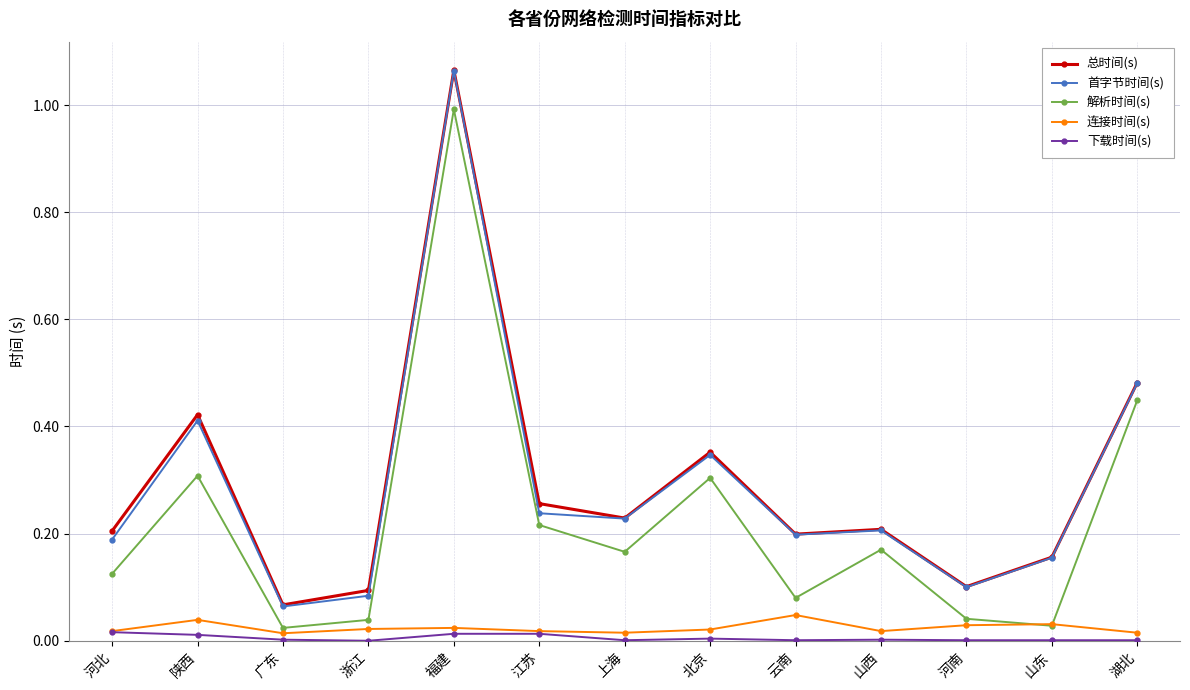

Is the value of 总时间(s) at 江苏 greater than the value of 首字节时间(s) at 河南?

Yes